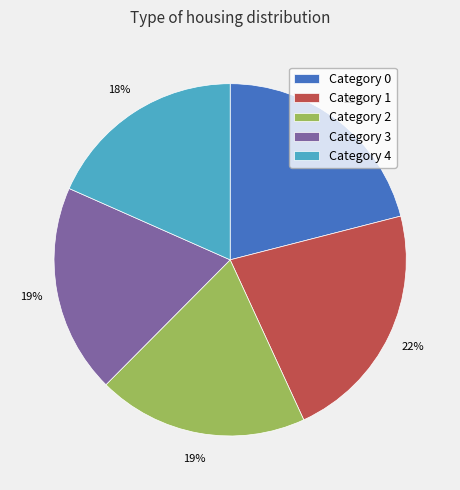

To the nearest percent, what portion does Category 1 represent?

22%